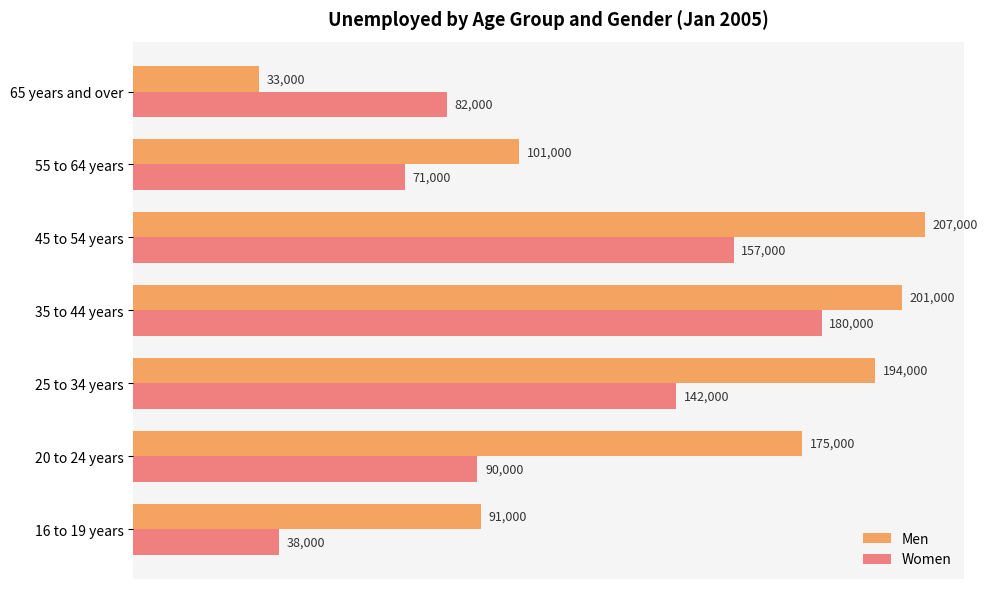

Is the value of Women at 35 to 44 years greater than the value of Men at 55 to 64 years?

Yes